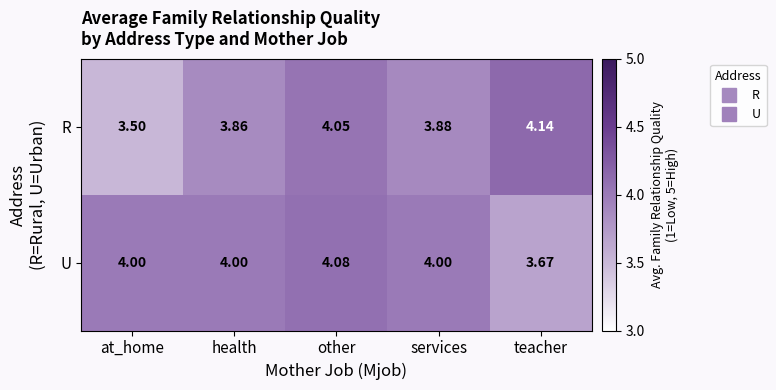

At which category is the sum across all series the highest?

other